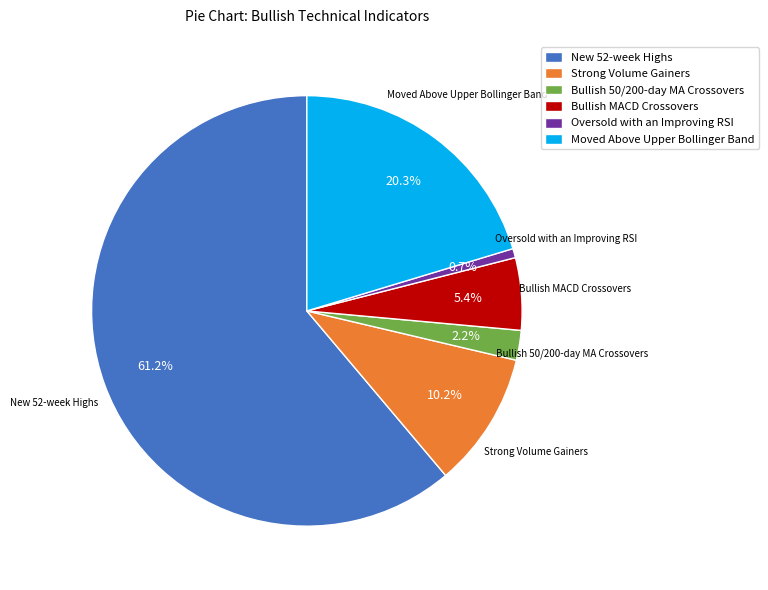

What percentage is NOT represented by Strong Volume Gainers?

89.8%